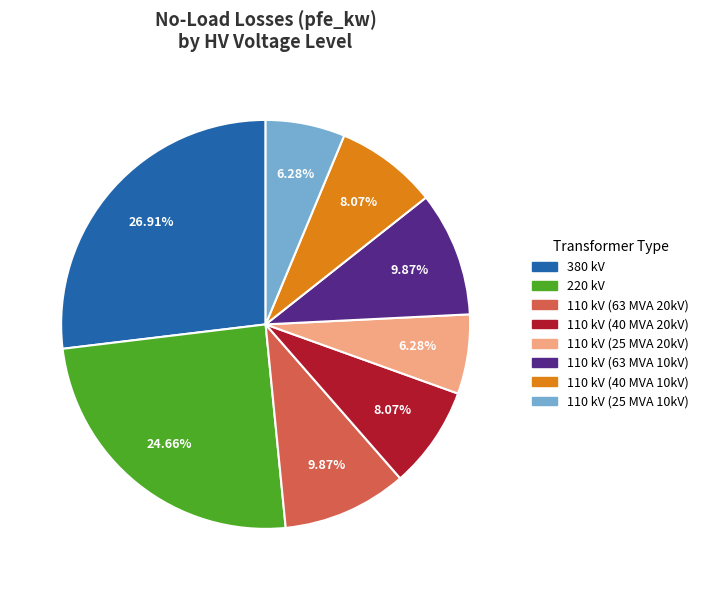

Is there any slice that represents more than half of the pie?

No